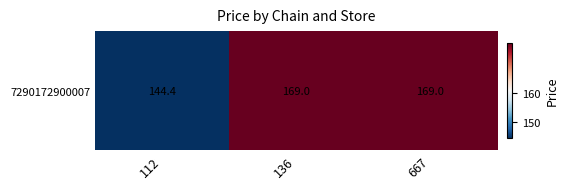

What is the difference between the maximum and minimum values?

24.6